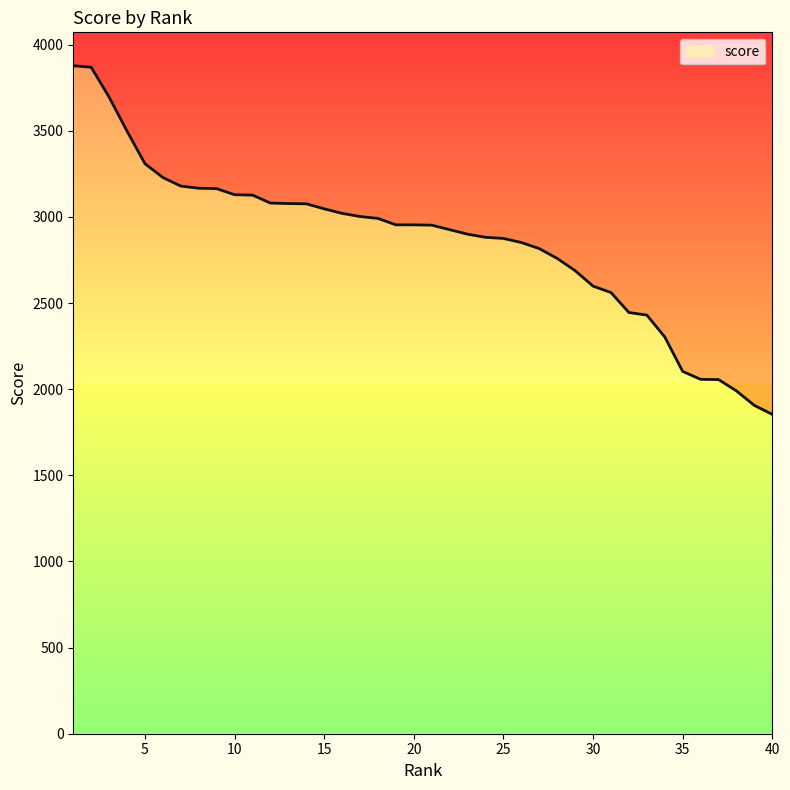

What is the change in value from 9 to 23?

-264.3